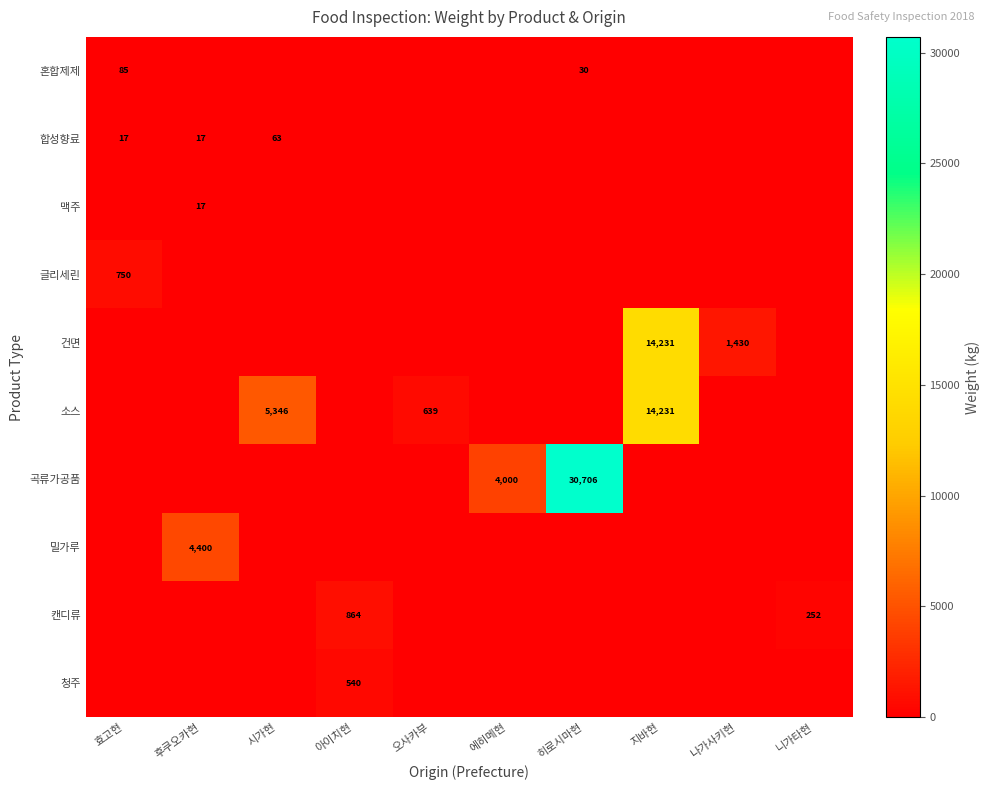

The 소스 series shows 14231 at 지바현. True or false?

True